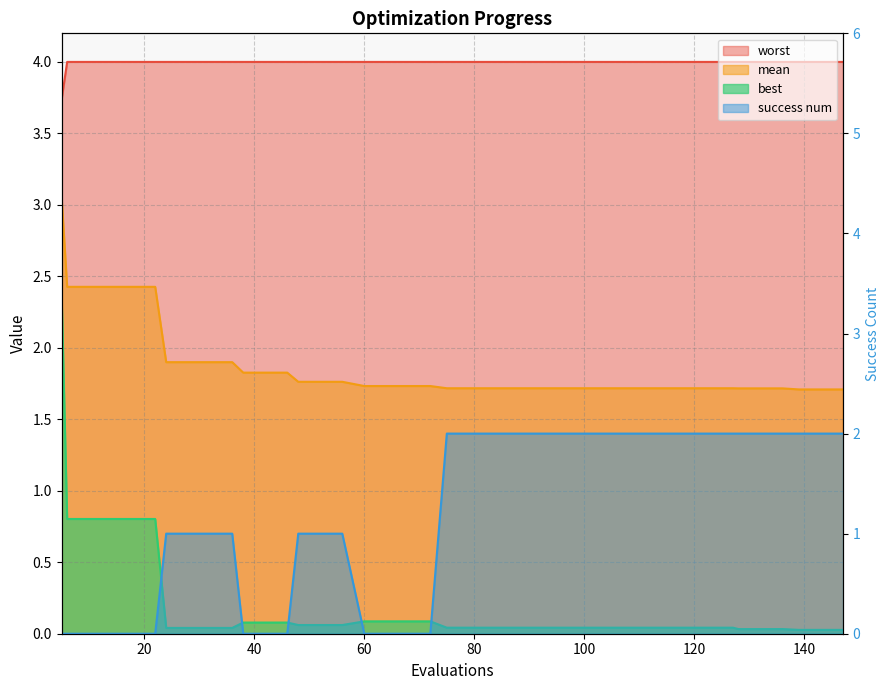

List the series in order of their peak value, lowest first.

success num, best, mean, worst